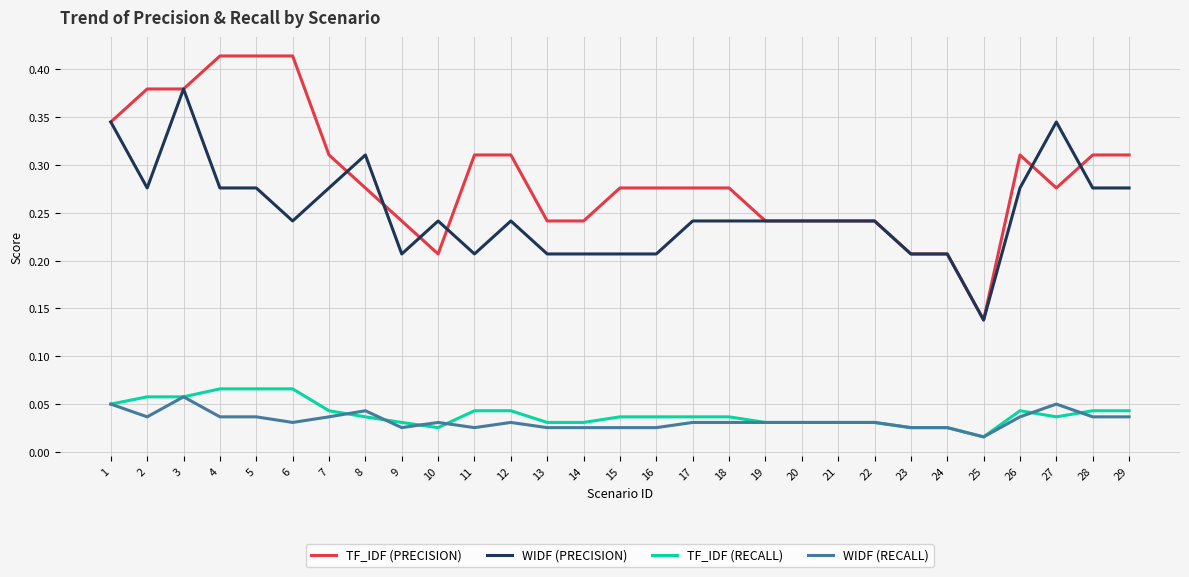

The value of WIDF (PRECISION) at 27 is 0.6. True or false?

False